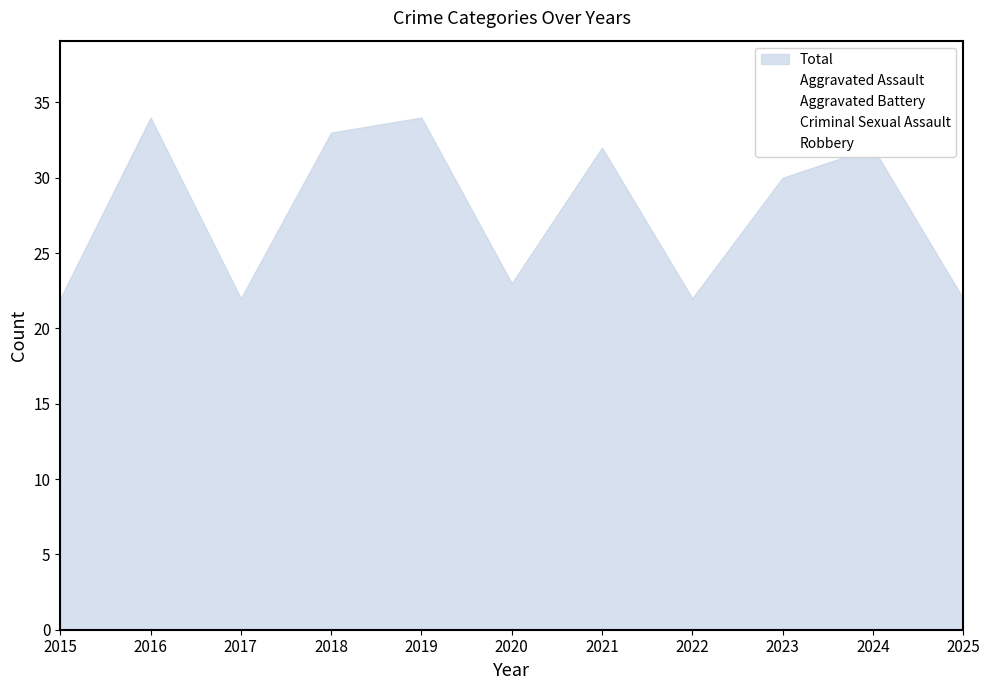

In Criminal Sexual Assault, how many points are higher than both neighbors (excluding endpoints)?

1